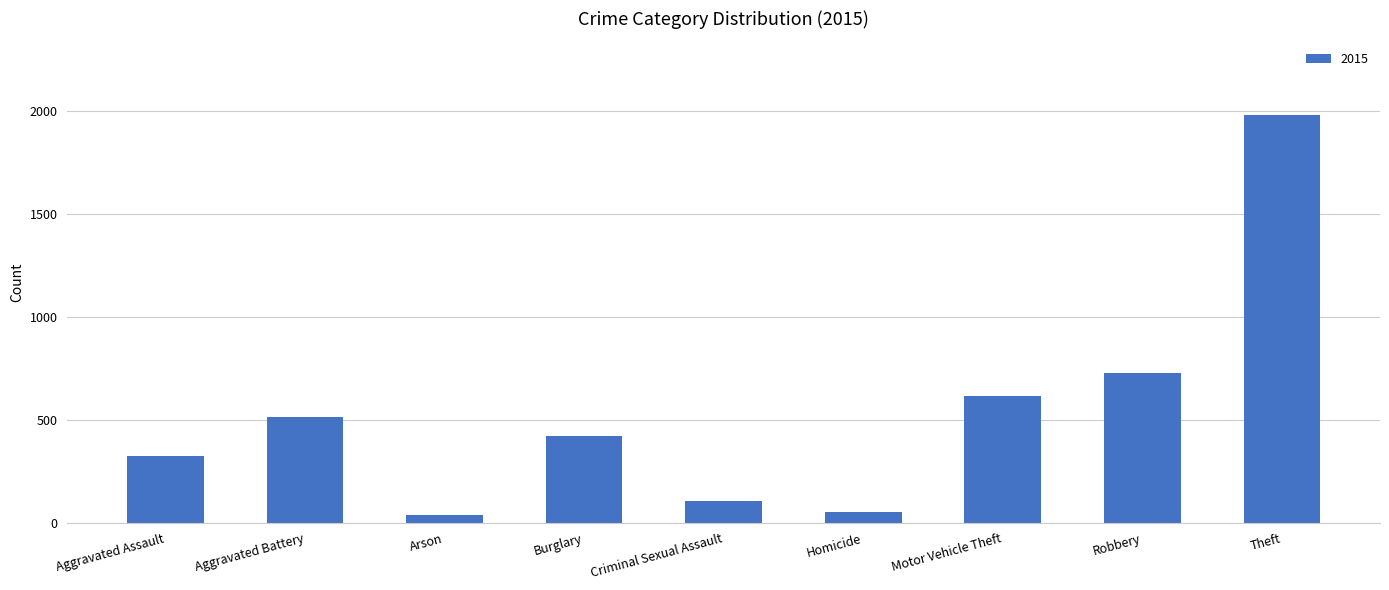

What is the change in value from Aggravated Assault to Criminal Sexual Assault?

-218